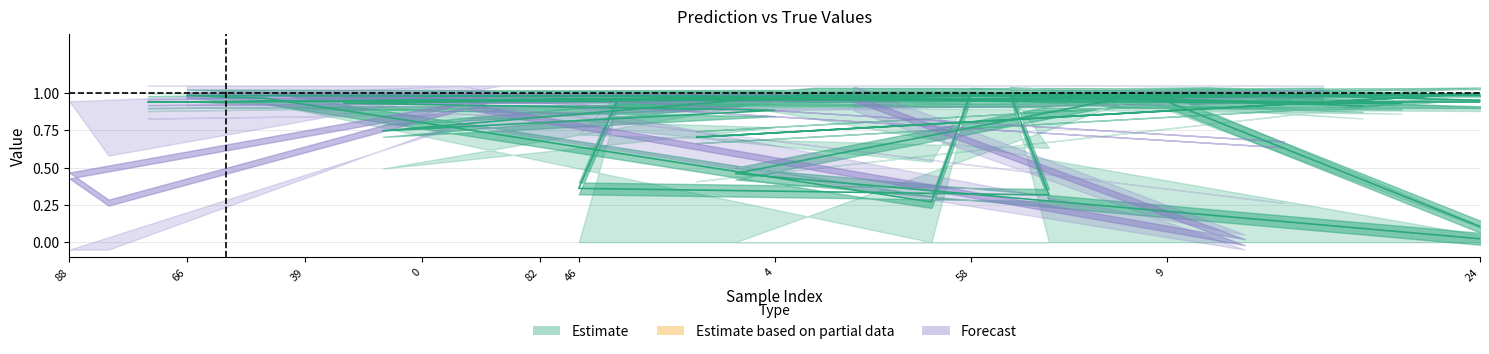

Does the chart display data point markers on the line(s)?

No